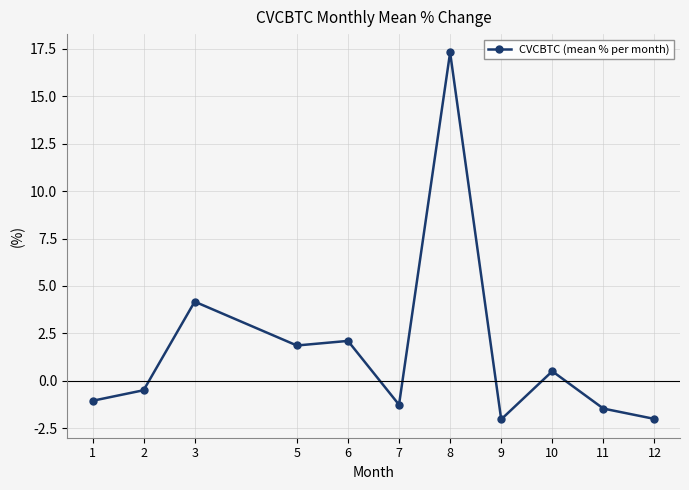

Where does the data first go above 0?

3